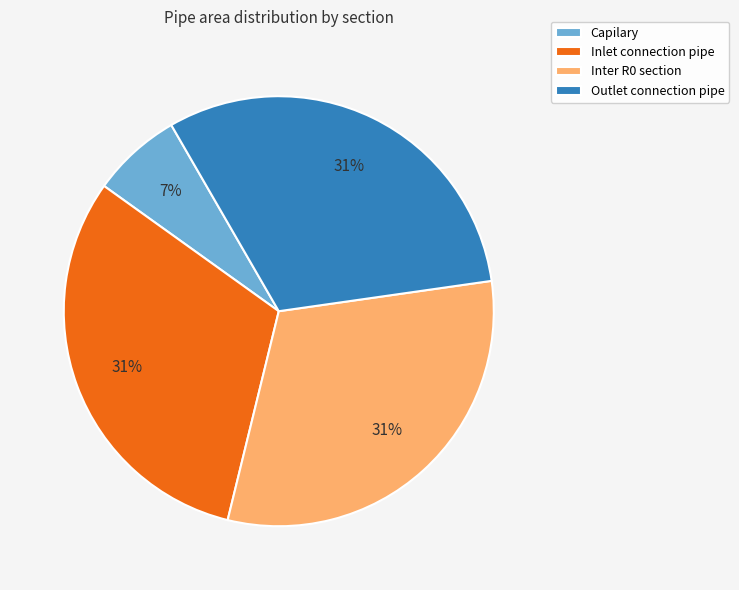

True or false: Outlet connection pipe accounts for 45% of the total.

False